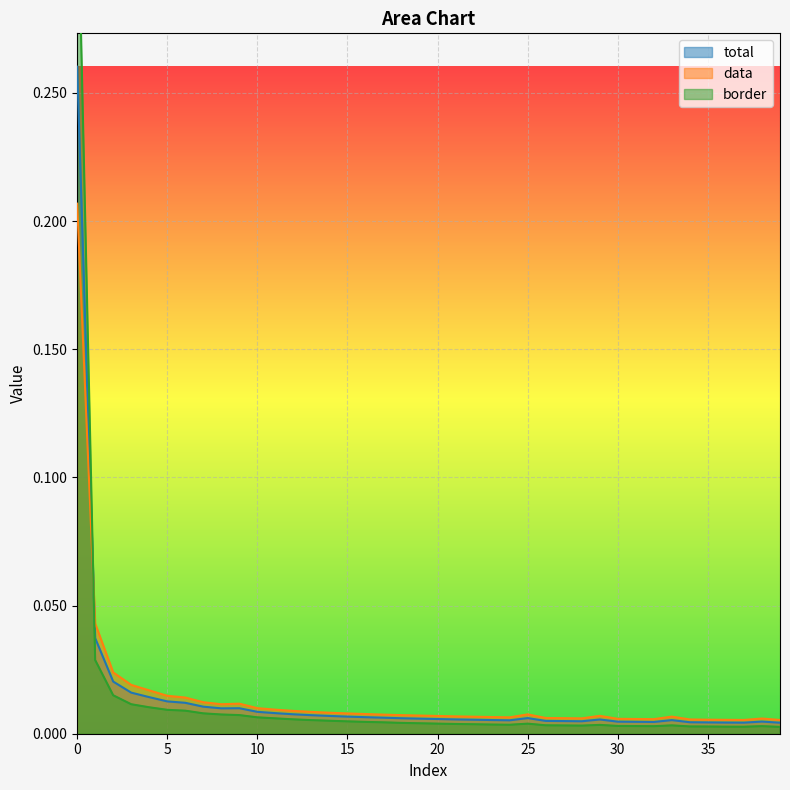

Rank the series by their average value, from lowest to highest.

border, total, data